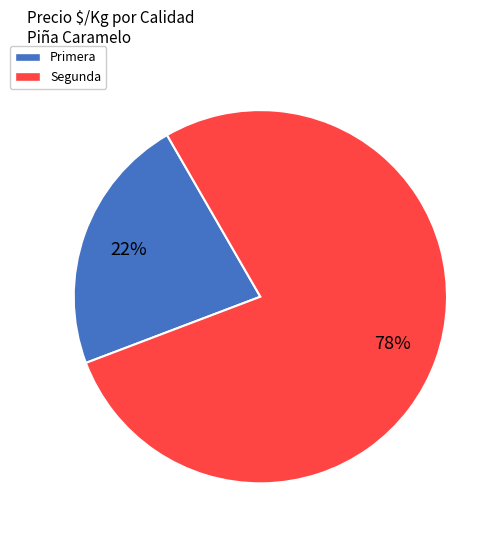

Is the sum of Segunda and Primera greater than half?

Yes